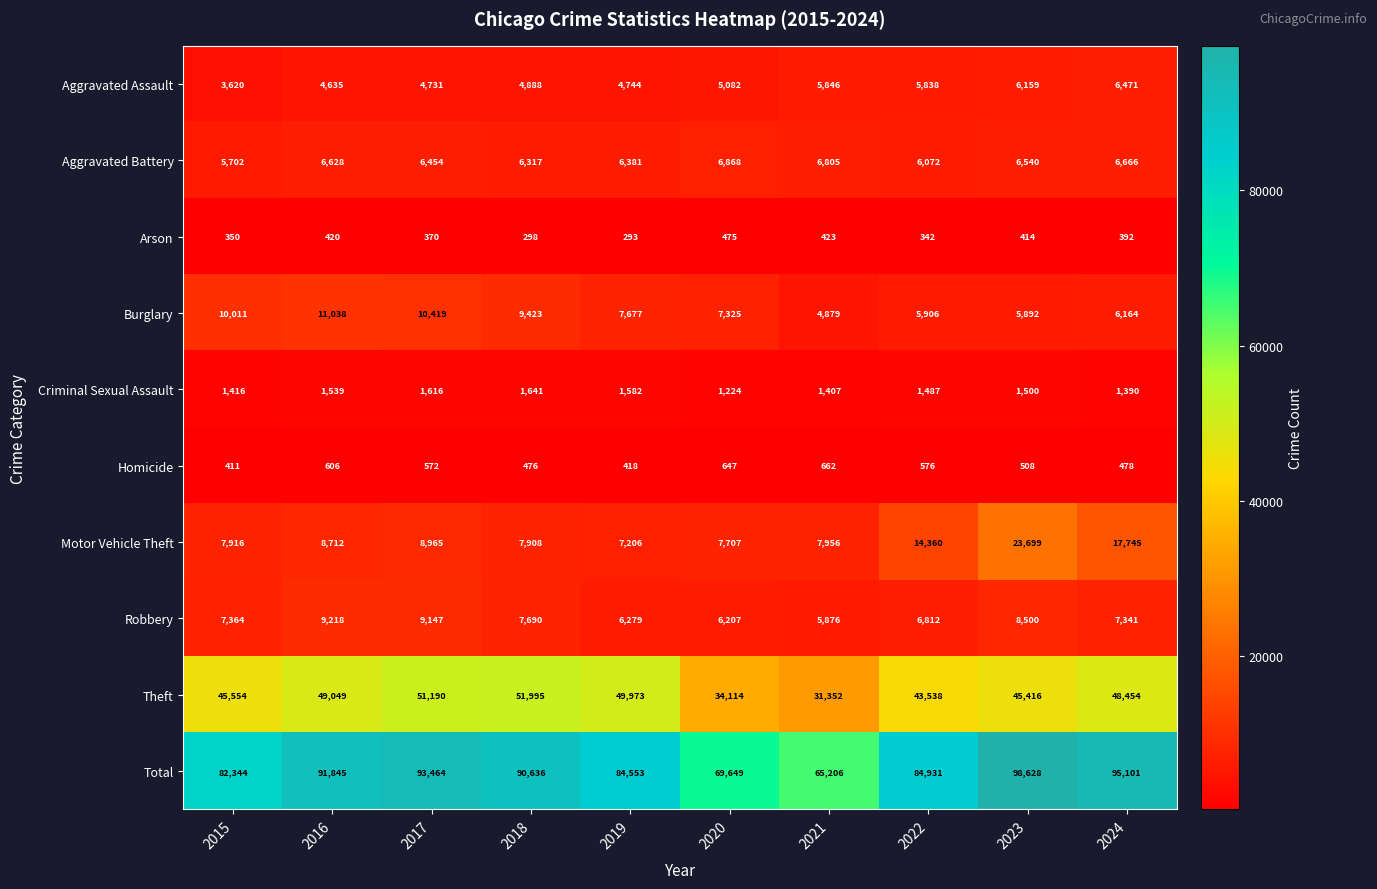

The Motor Vehicle Theft series shows 7206 at 2019. True or false?

True